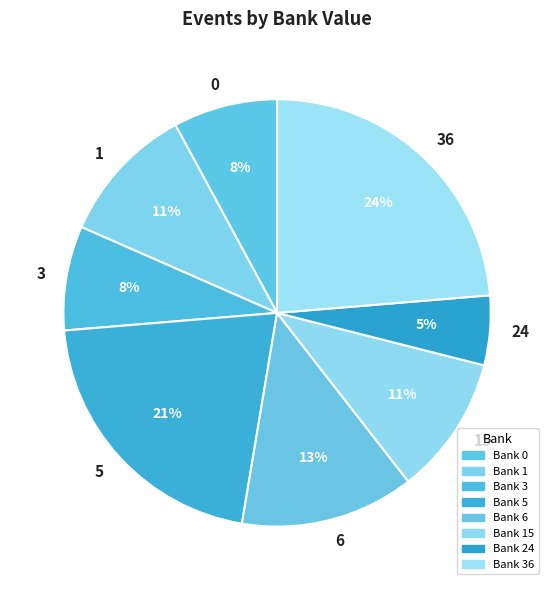

What percentage is the 36 slice, to the nearest percent?

24%